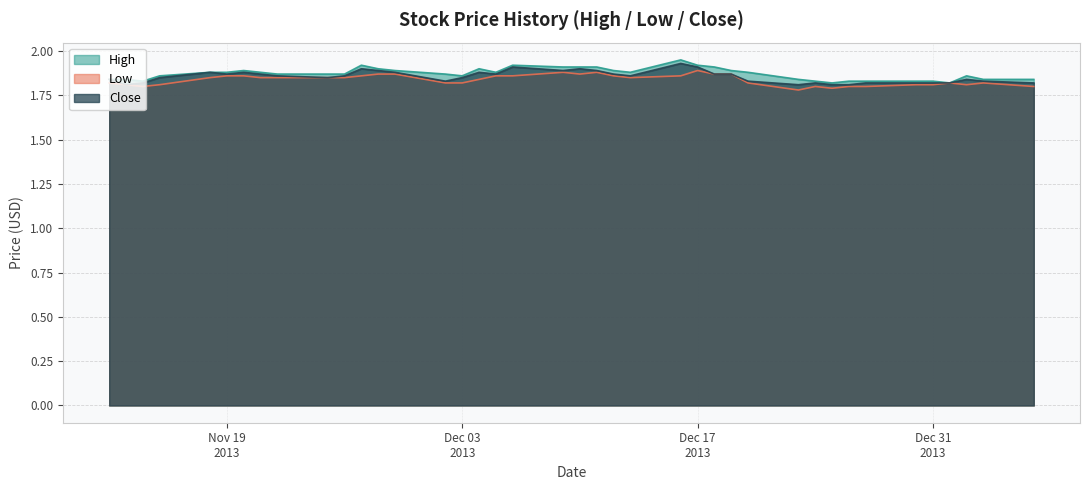

Read the Close value at 26.

1.9